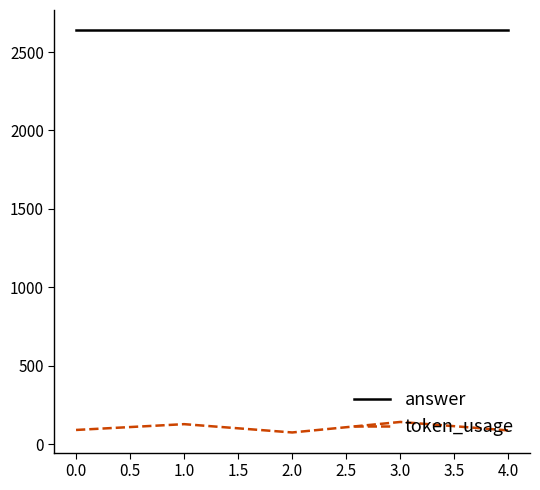

What is the smallest value displayed?

74